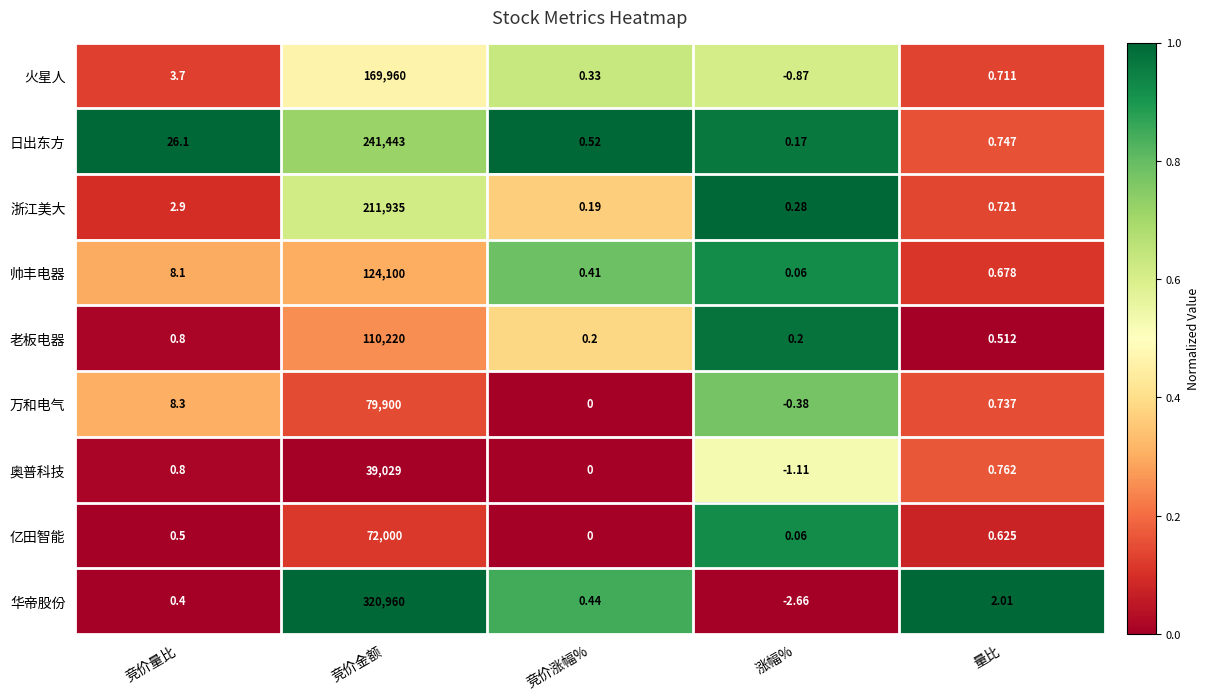

Rank the series by their maximum value, from lowest to highest.

奥普科技, 亿田智能, 万和电气, 老板电器, 帅丰电器, 火星人, 浙江美大, 日出东方, 华帝股份